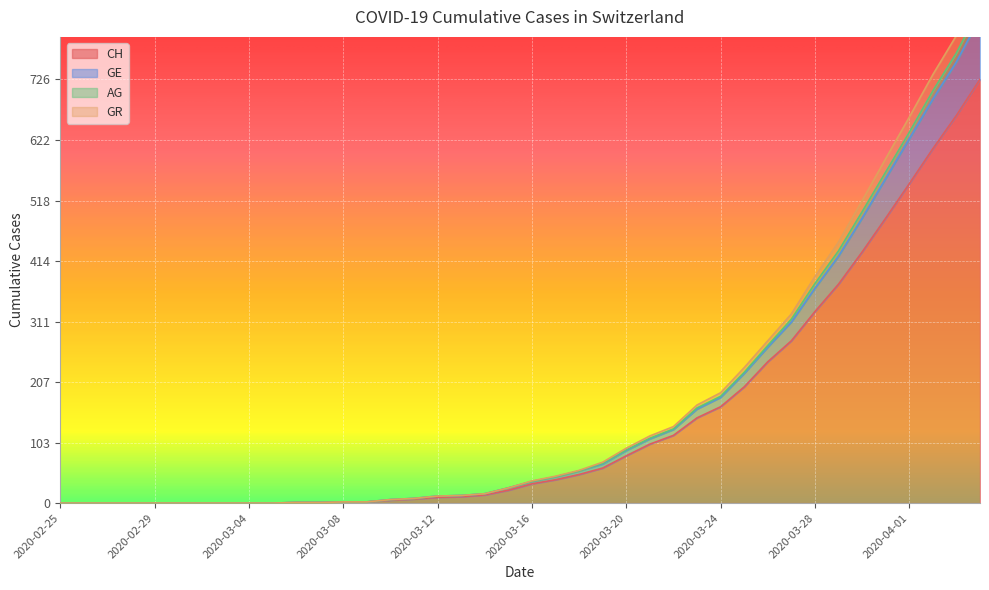

At how many categories does at least one series exceed 507?

6